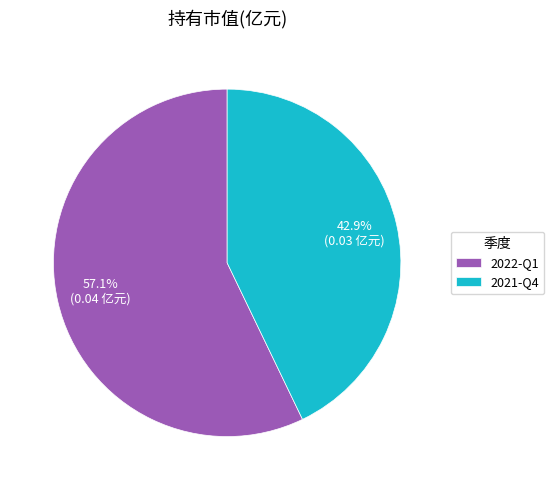

To the nearest percent, what is the average slice percentage?

50%